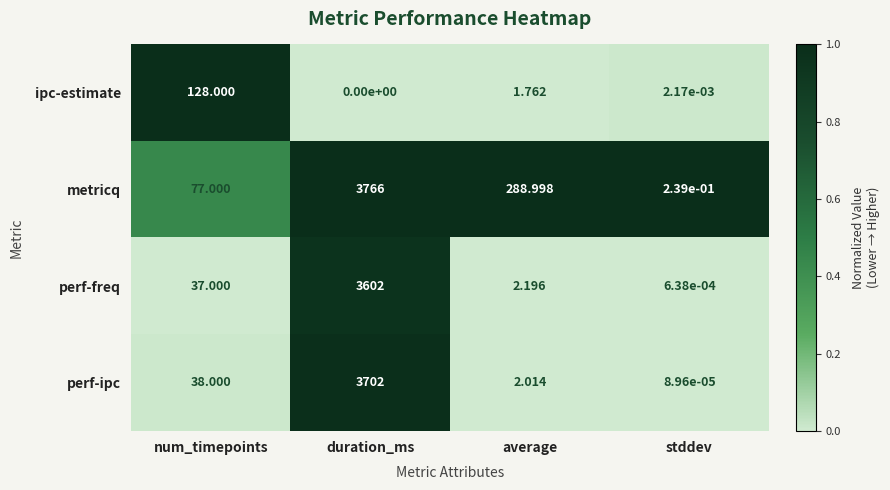

At how many categories does at least one series exceed 0?

4